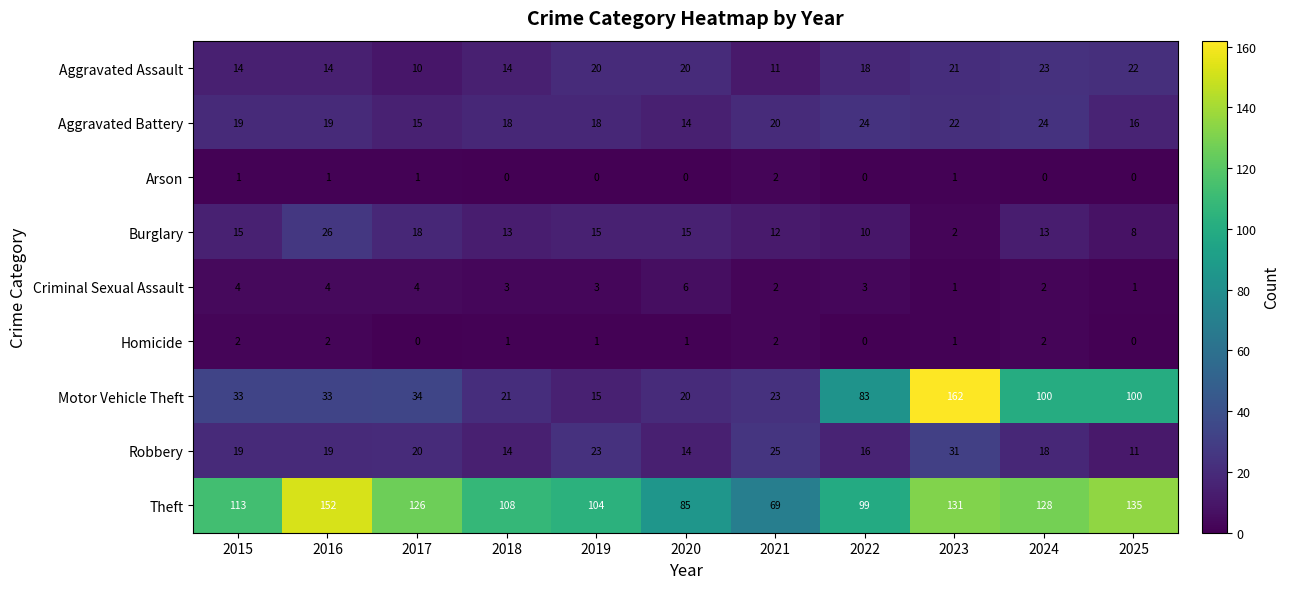

At 2017, list the series in order from smallest to largest.

Homicide, Arson, Criminal Sexual Assault, Aggravated Assault, Aggravated Battery, Burglary, Robbery, Motor Vehicle Theft, Theft